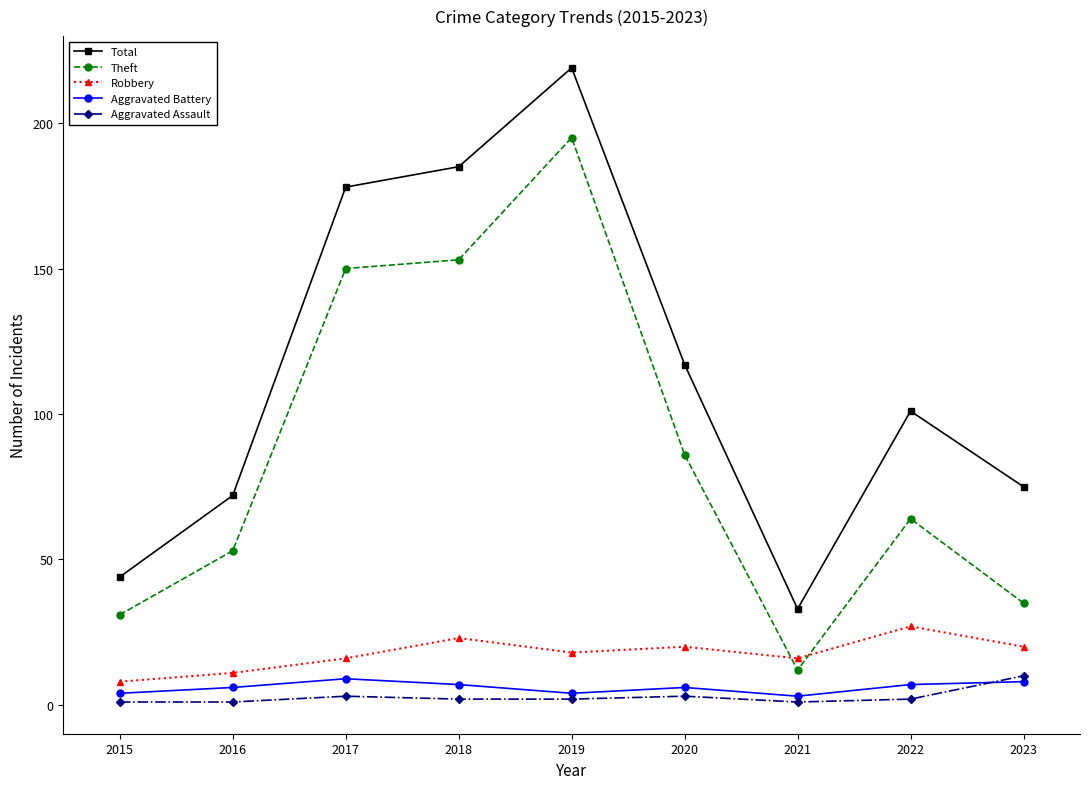

At which category does Theft reach its first local valley?

2021